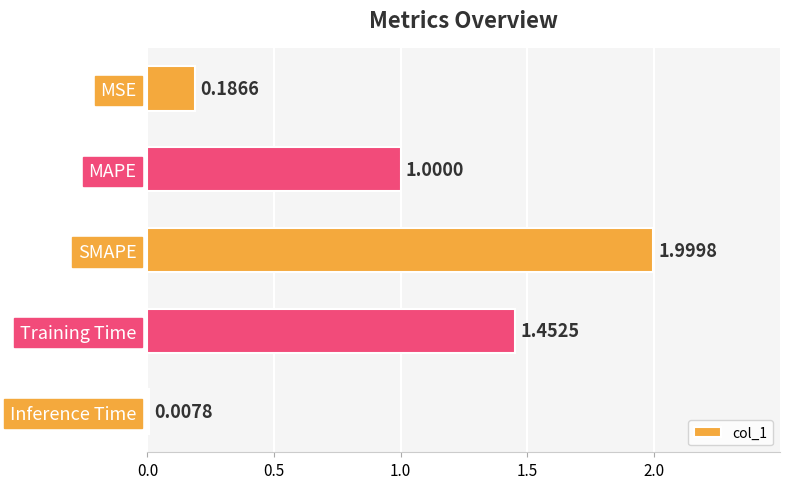

What is the average value?

0.9